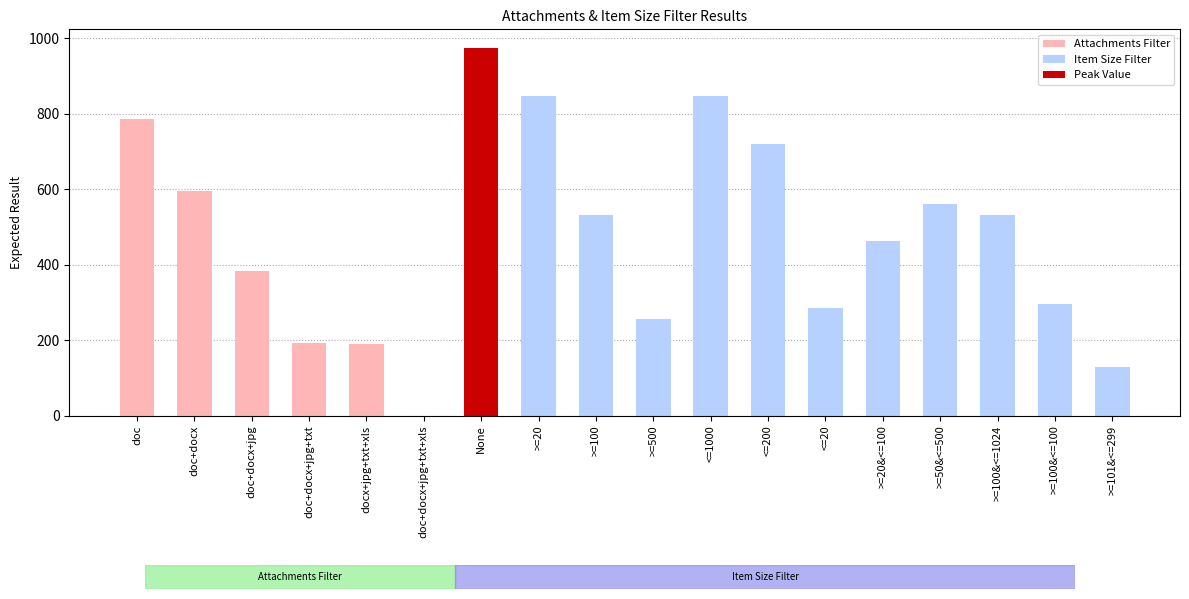

Rank the categories by value from highest to lowest.

None, >=20, <=1000, doc, <=200, doc+docx, >=50&<=500, >=100, >=100&<=1024, >=20&<=100, doc+docx+jpg, >=100&<=100, <=20, >=500, doc+docx+jpg+txt, docx+jpg+txt+xls, >=101&<=299, doc+docx+jpg+txt+xls